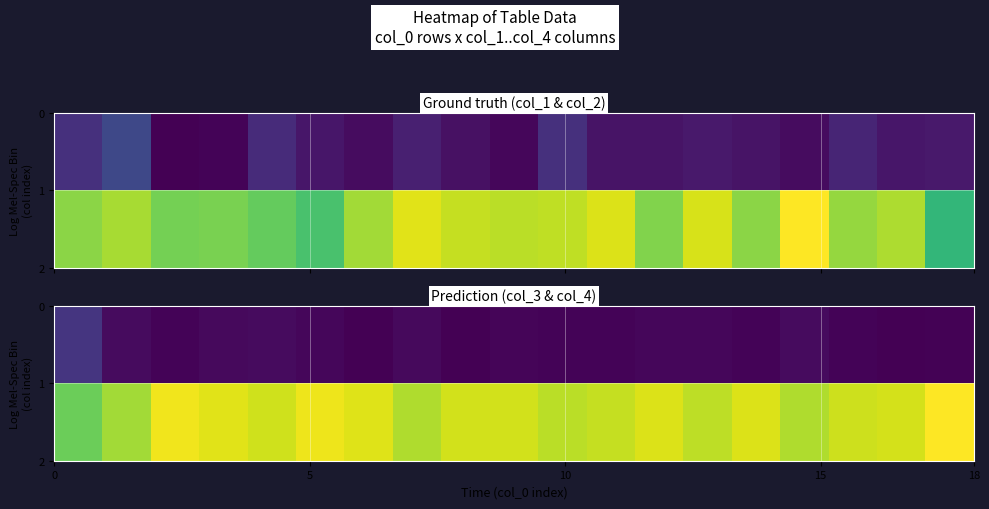

How many categories are shown in the chart?

19